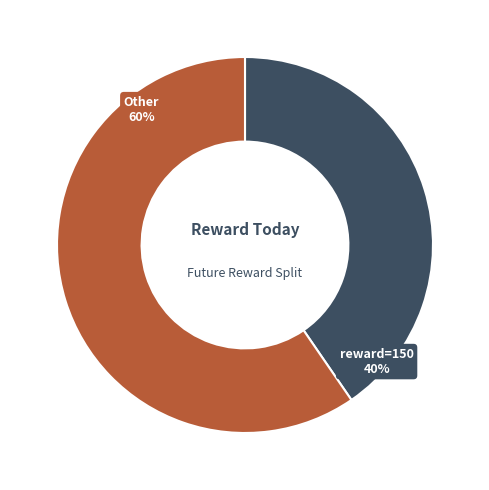

Is there any slice that represents more than half of the pie?

Yes